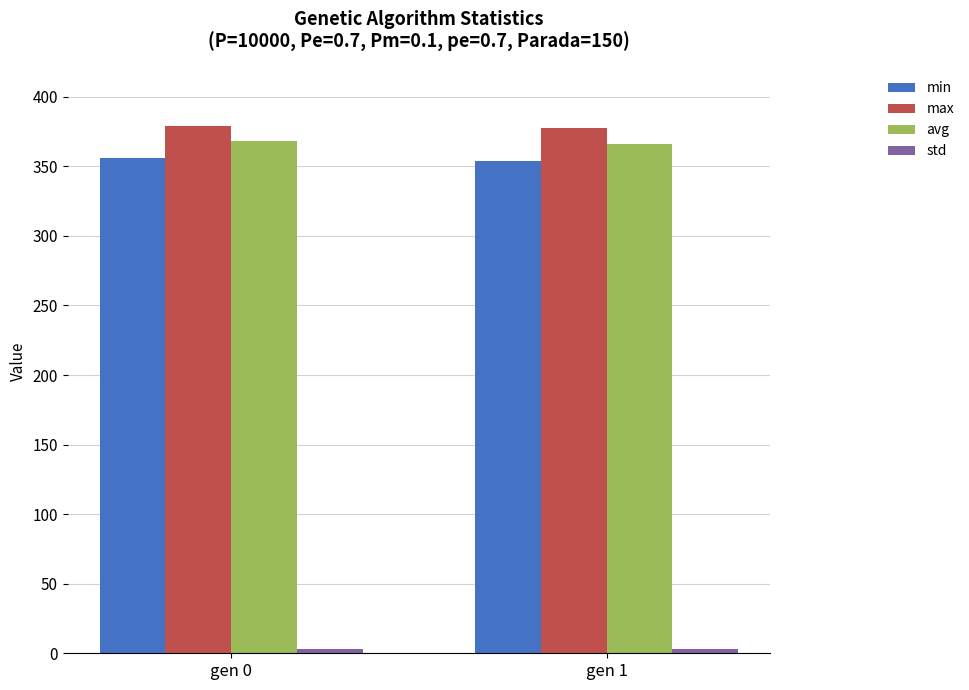

What is the minimum value for avg?

366.1